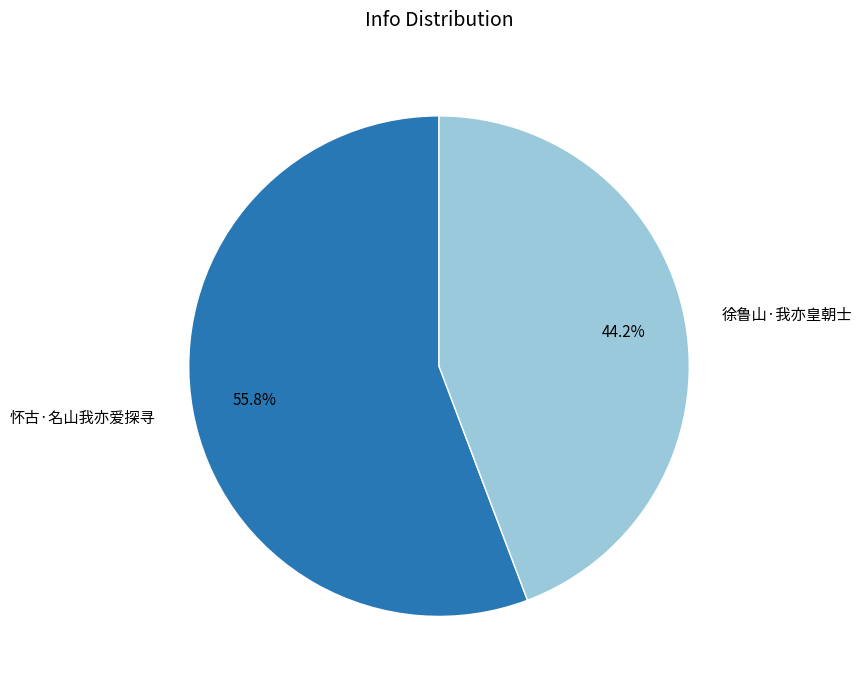

Rank the categories by value from highest to lowest.

怀古·名山我亦爱探寻, 徐鲁山·我亦皇朝士